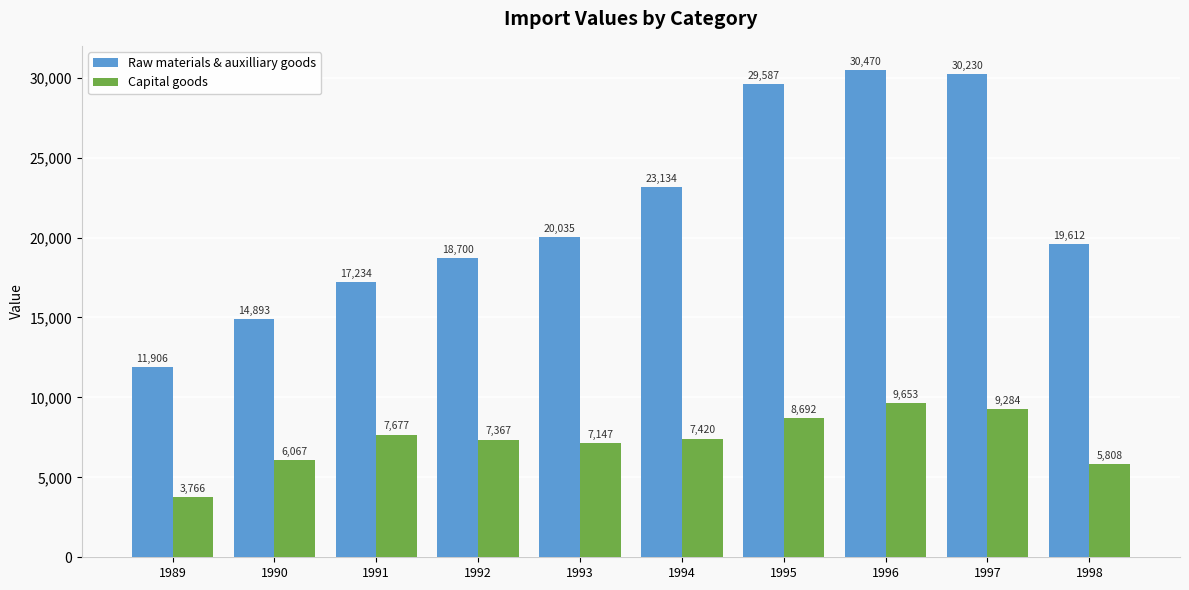

Rank the categories by Raw materials & auxilliary goods value from highest to lowest.

1996, 1997, 1995, 1994, 1993, 1998, 1992, 1991, 1990, 1989